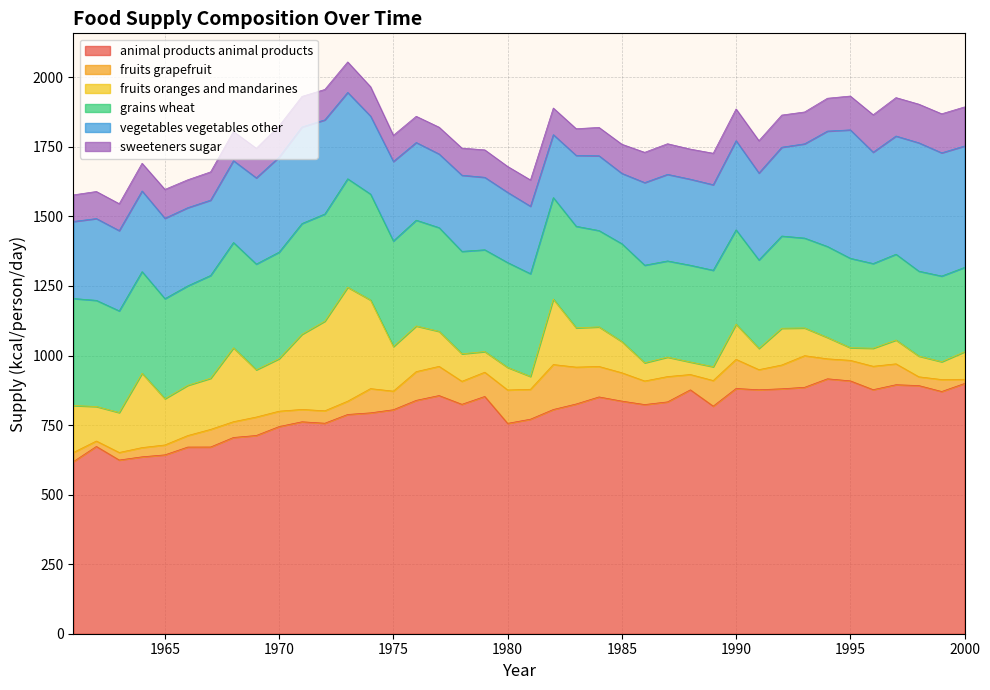

Where is the first local minimum for sweeteners_sugar?

1963